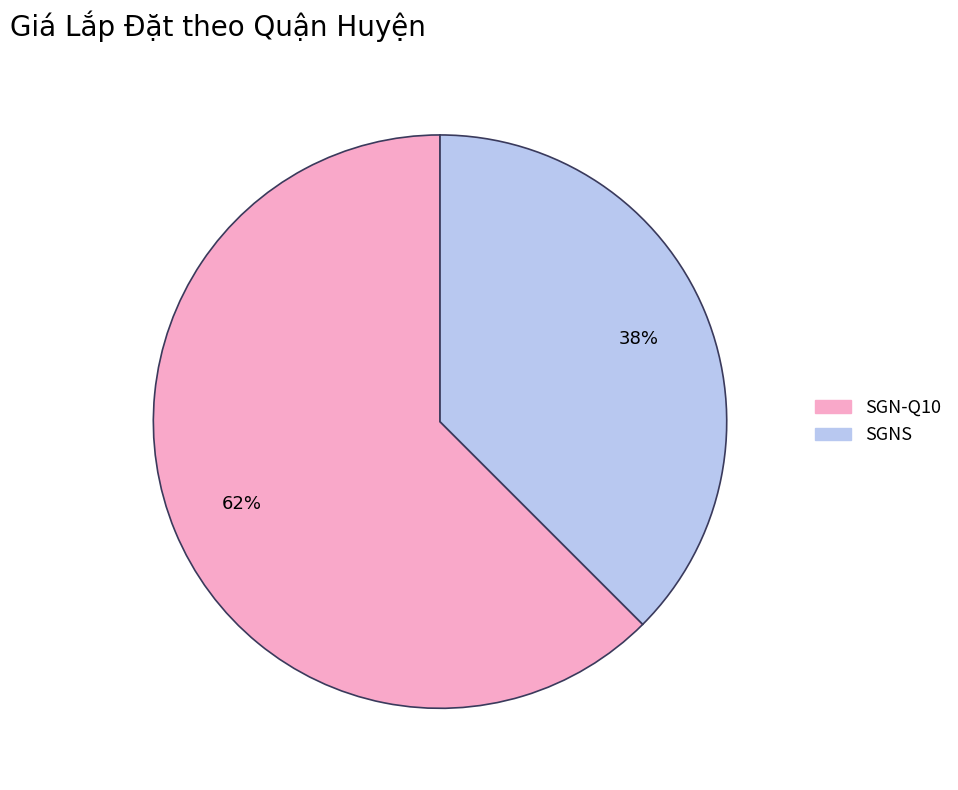

Count the number of slices in the pie.

2